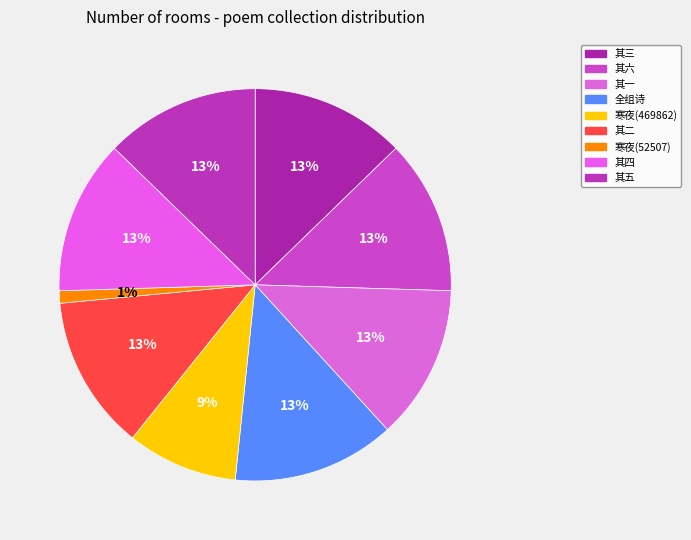

Which category has the smallest portion of the pie?

寒夜(52507)